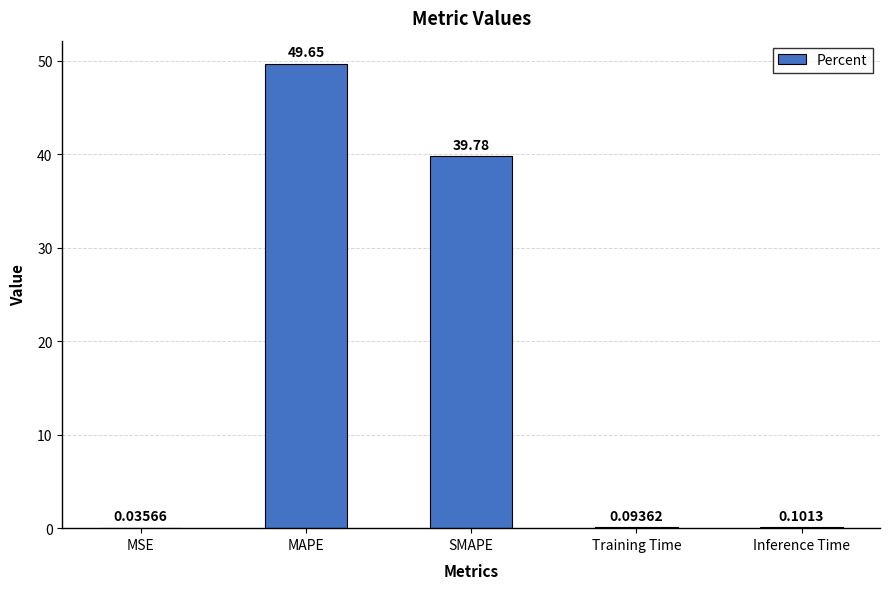

Are the bars grouped side by side (vs. stacked)?

No